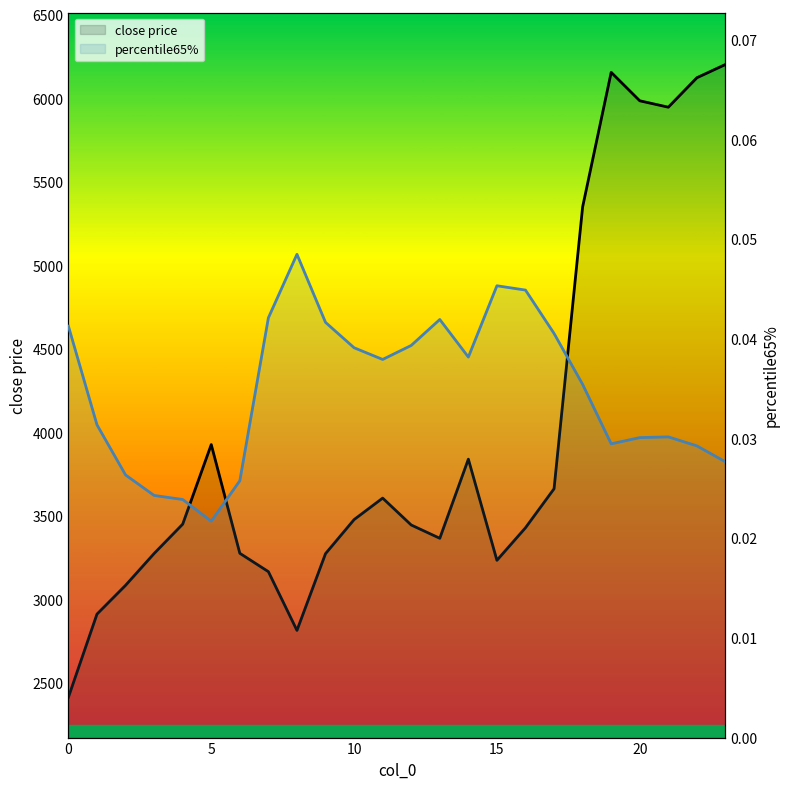

List the series in order of their overall mean, lowest first.

percentile65%, close price